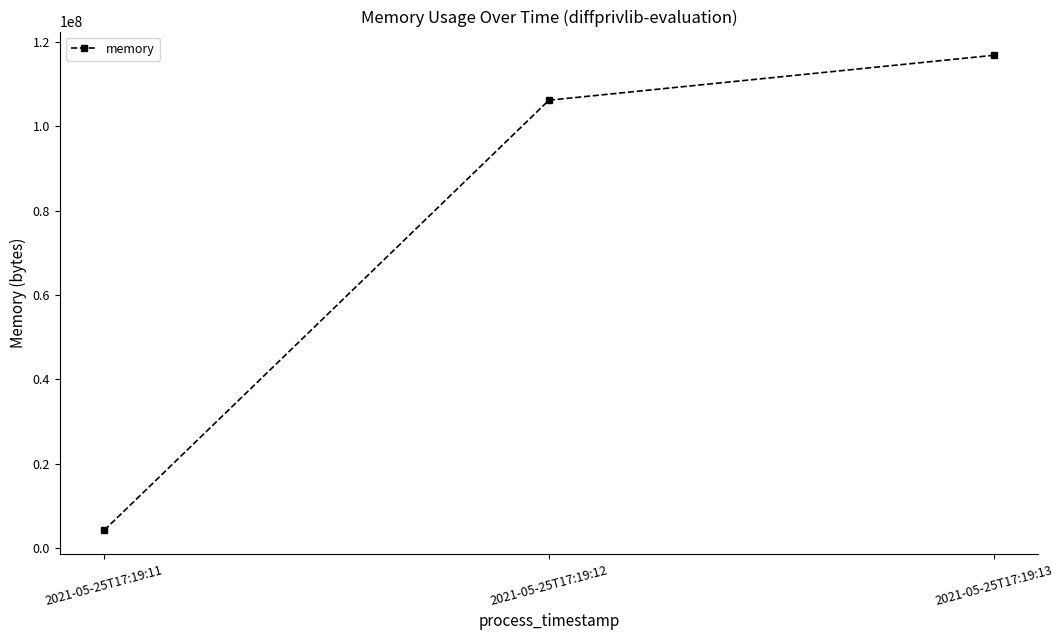

True or false: the data shows 175636131 at 2021-05-25T17:19:13.

False